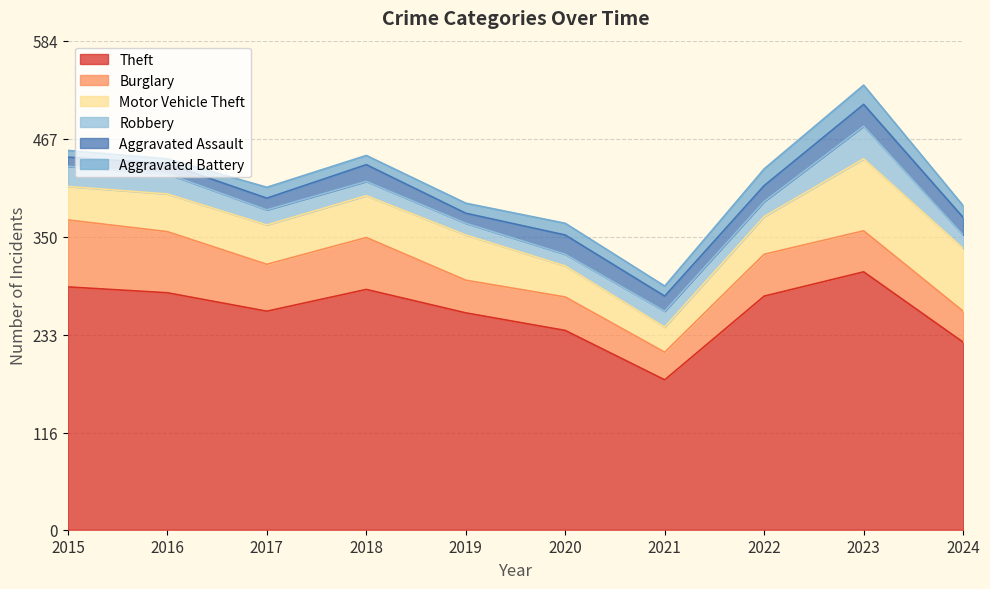

How many lines are shown in the chart?

6